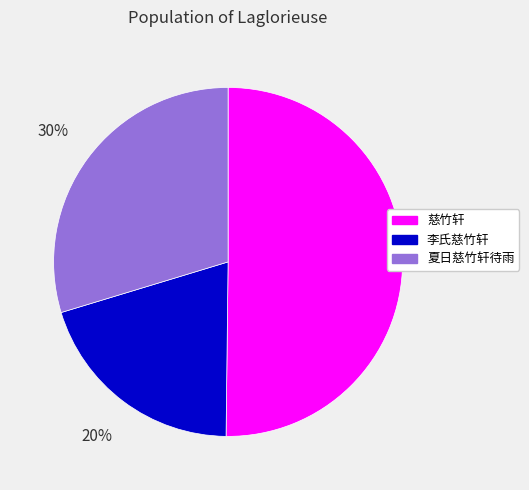

True or false: 慈竹轩 accounts for 50% of the total.

True